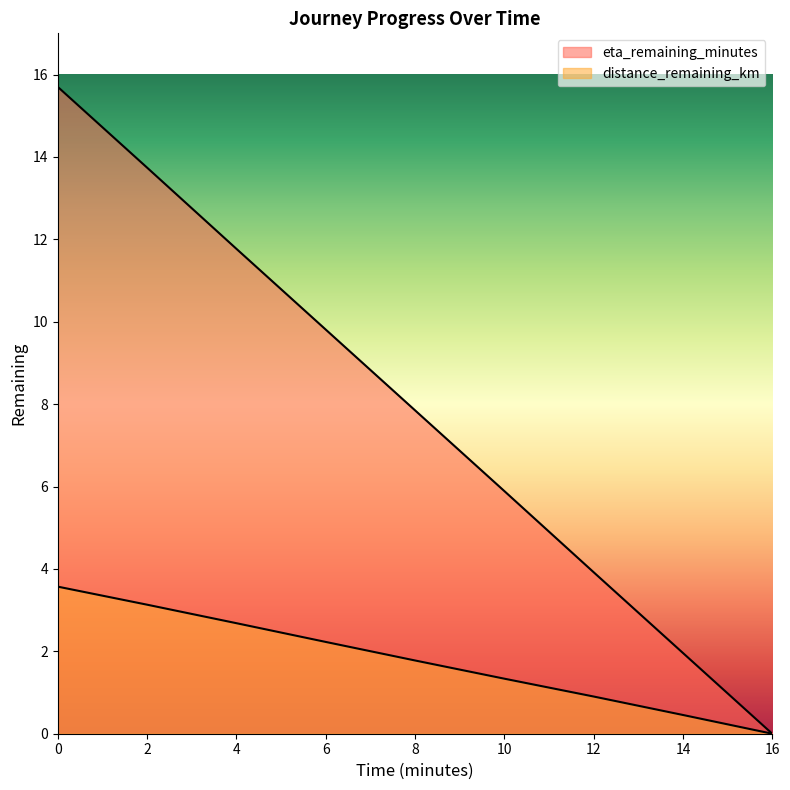

How many lines are shown in the chart?

2